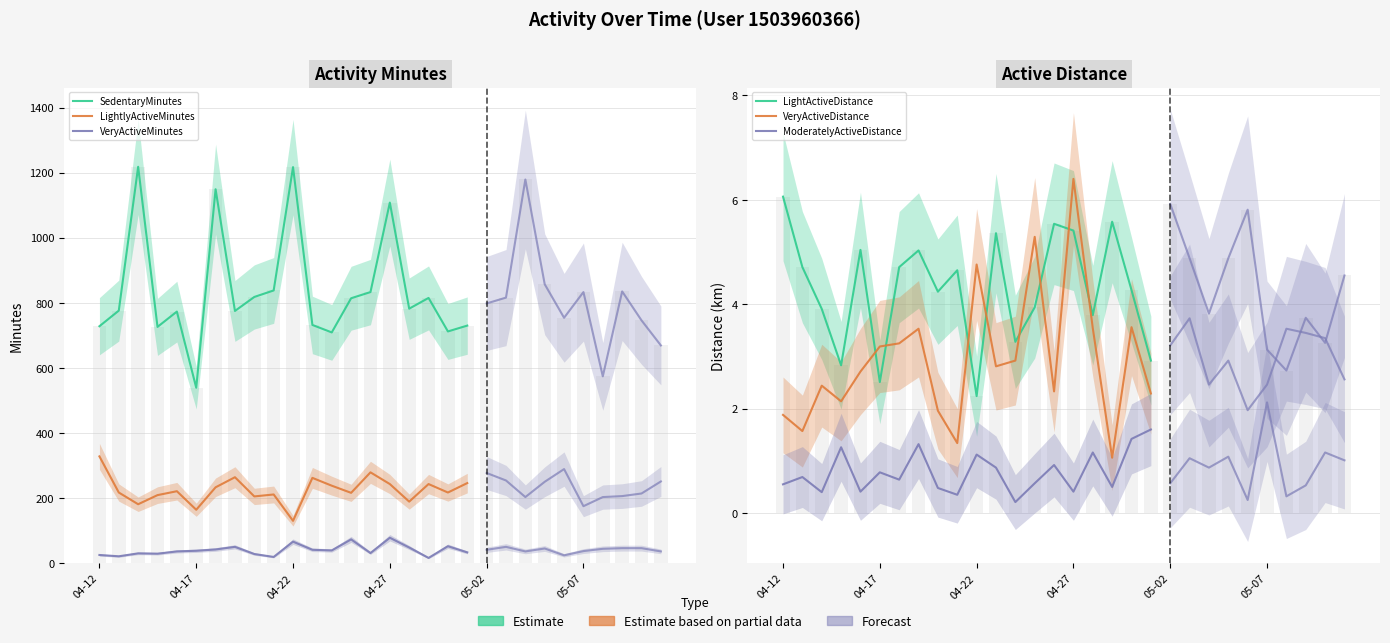

At which category is the sum across all series the highest?

04-27